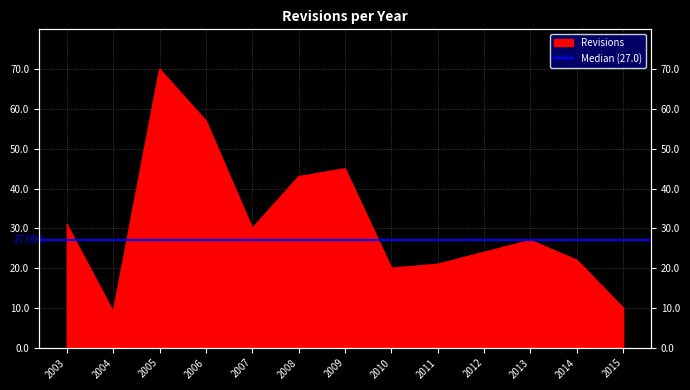

Reading right to left, list all the values displayed in this chart.

2015=10	2014=22	2013=27	2012=24	2011=21	2010=20	2009=45	2008=43	2007=30	2006=57	2005=70	2004=9	2003=31